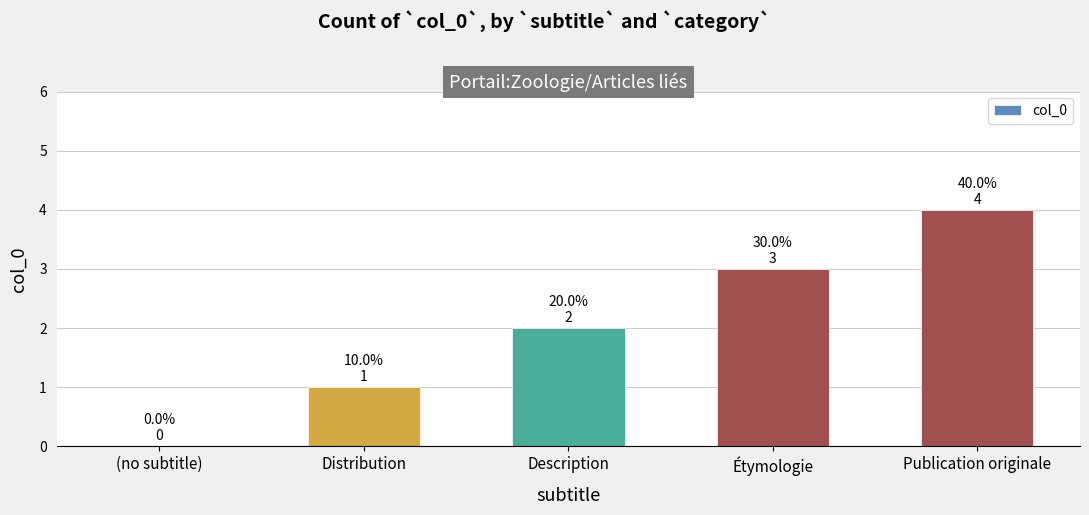

How many data points does each series have?

5